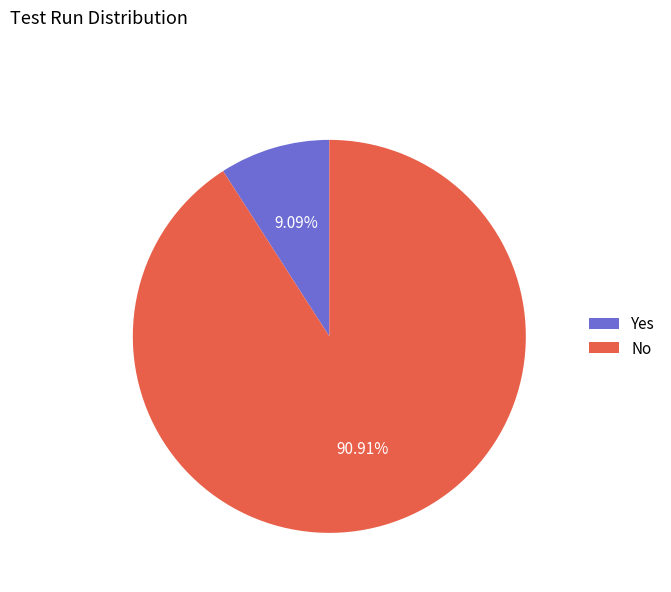

To the nearest percent, what is the difference between the largest and smallest slice percentages?

82%